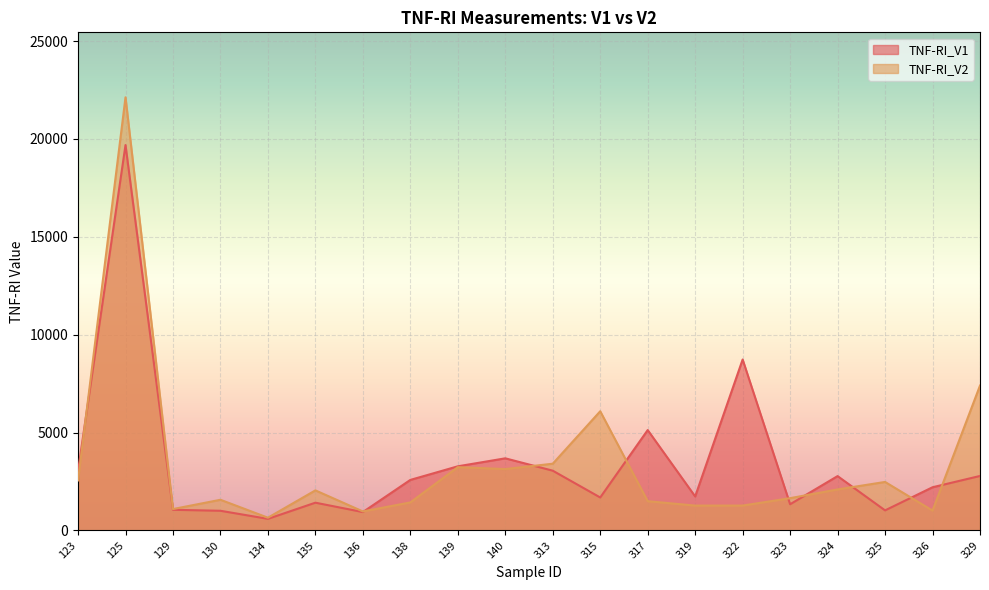

Rank the series at 322 from highest to lowest value.

TNF-RI_V1, TNF-RI_V2